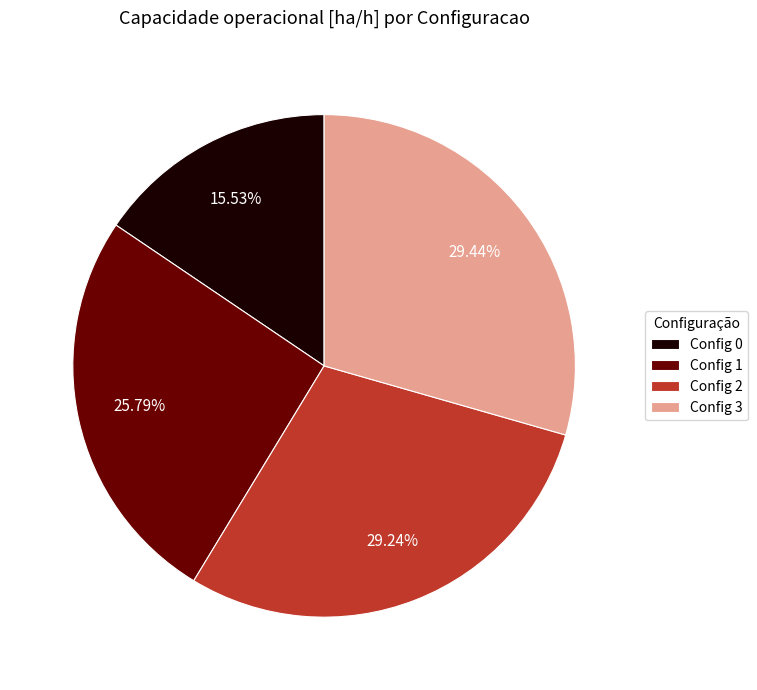

Approximately how many times larger is the value at Config 1 compared to Config 3?

0.9